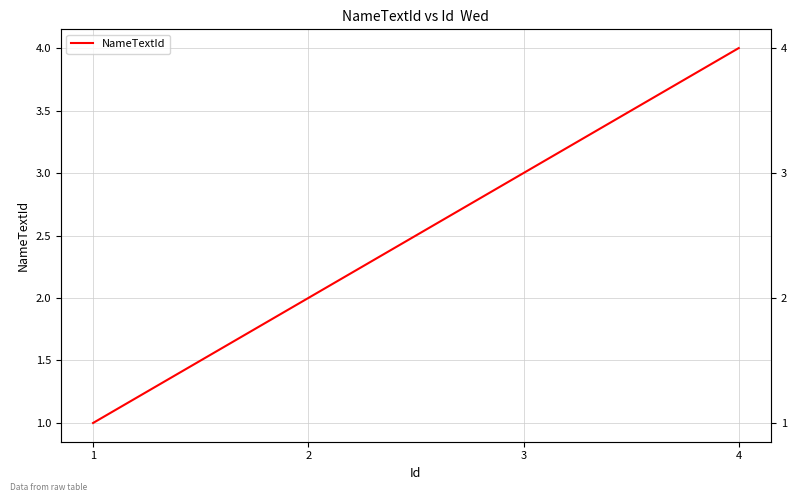

Count the values in the range 2 to 4.

3